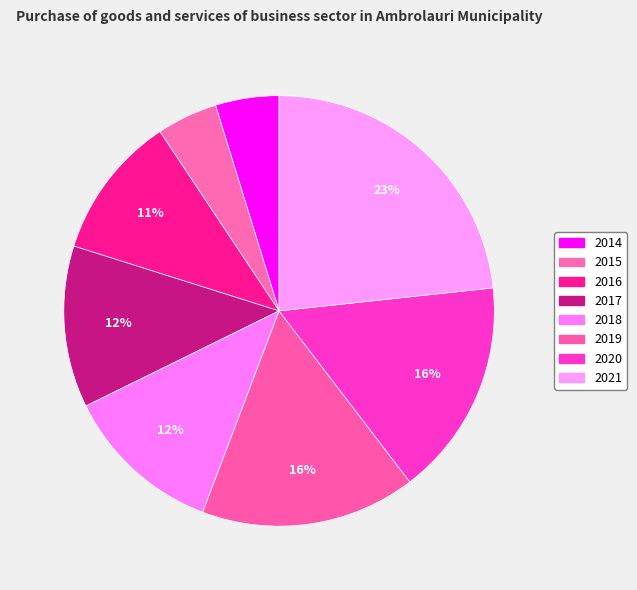

Does 2021 represent more than half of the total?

No